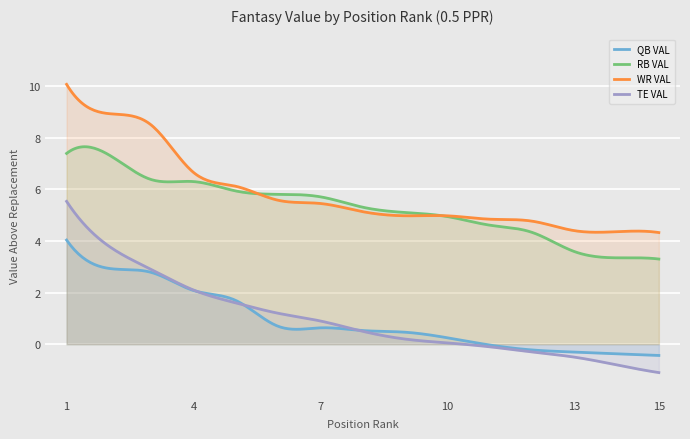

What is the greatest value displayed?

10.1